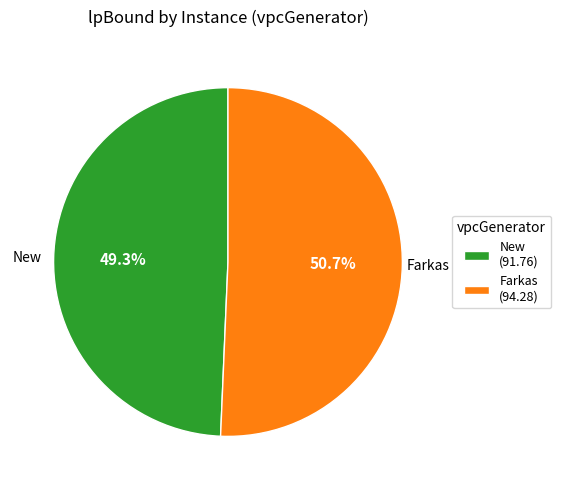

To the nearest percent, what is the difference between the largest and smallest slice percentages?

1%